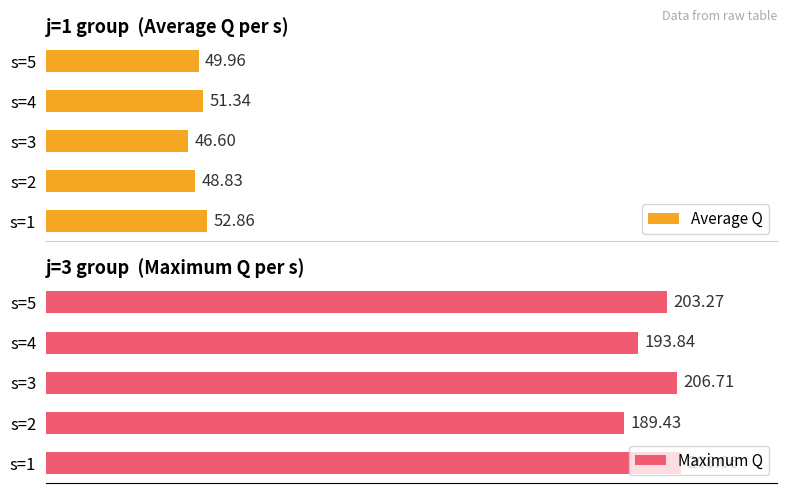

The value of Maximum Q at s=1 is 208.1. True or false?

True